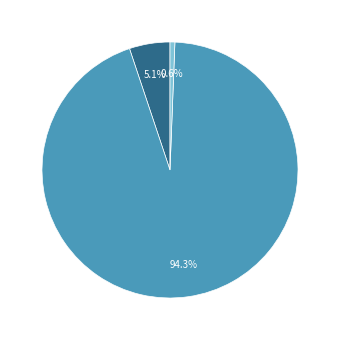

To the nearest percent, what is the difference between the largest and smallest slice percentages?

94%